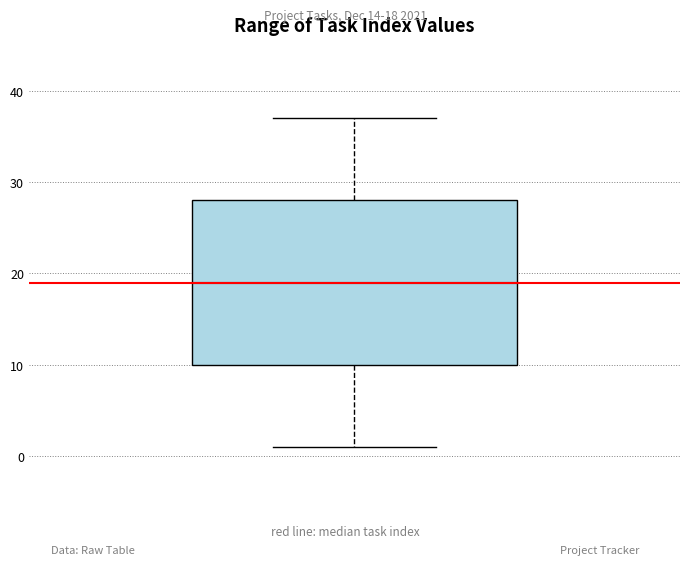

Transcribe this box plot: give where the median line is, the range the box spans, and where the two whiskers end, as read against the y-axis. The values are not printed on the chart, so give them approximately, as read against the axis.

median 19, box 10 to 28, whiskers 1 to 37